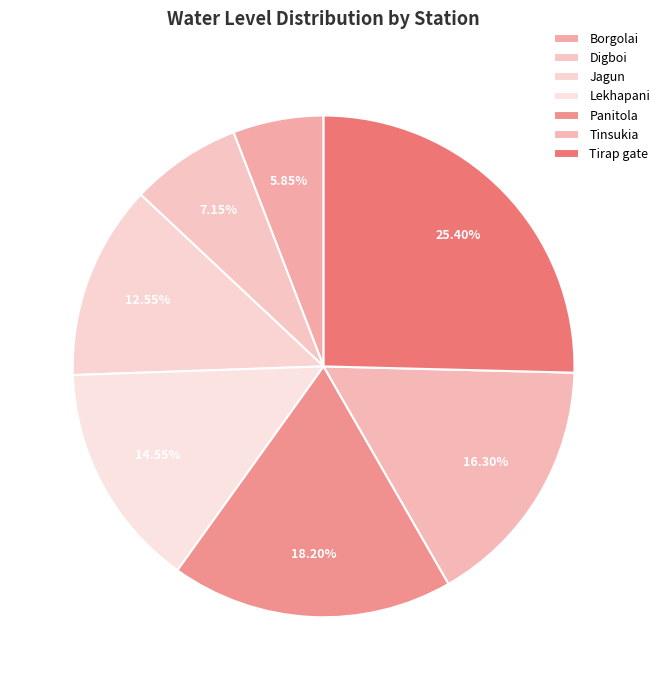

What percentage is the Tinsukia slice, to the nearest percent?

16%